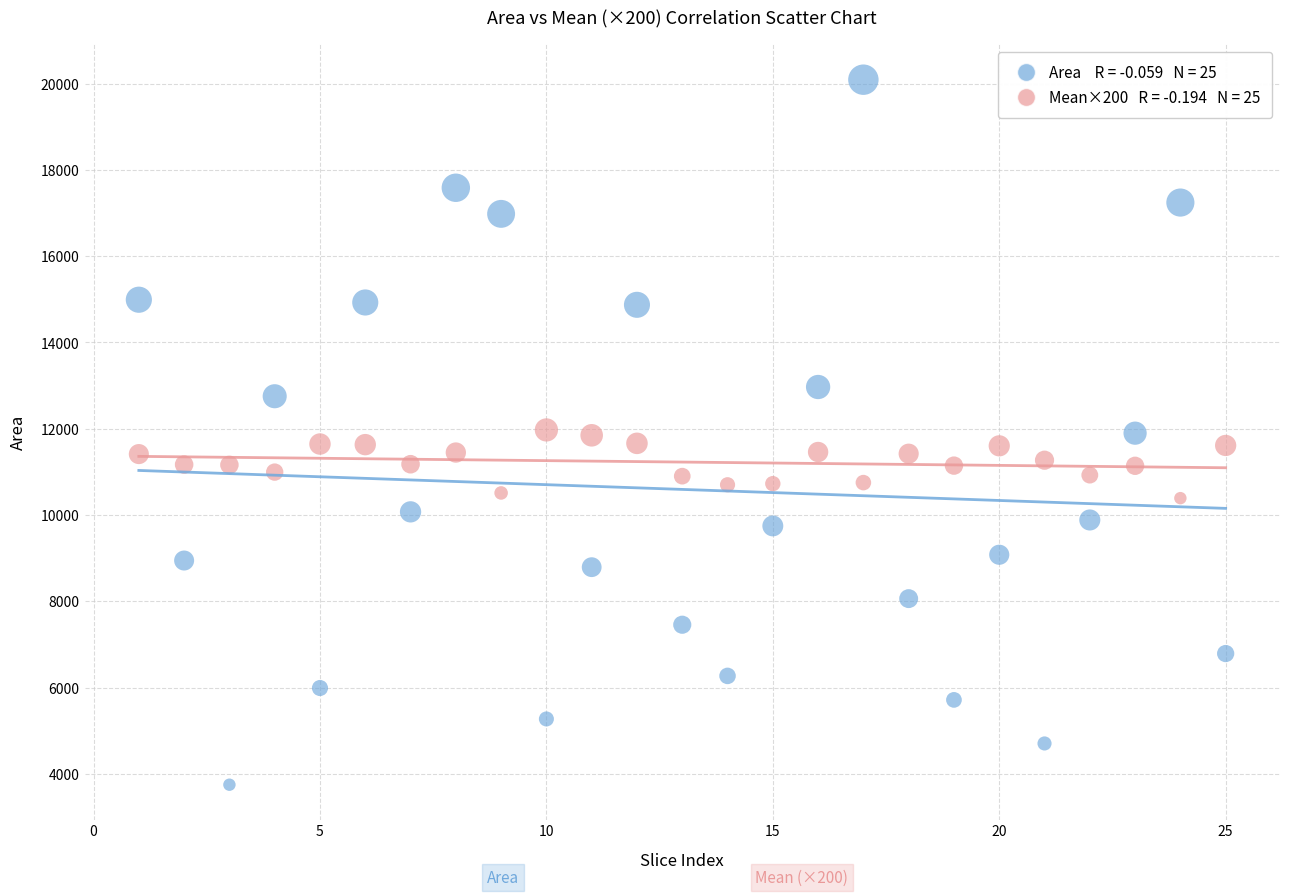

Across all data points, what is the range of Y values (max minus min)?

16341.0